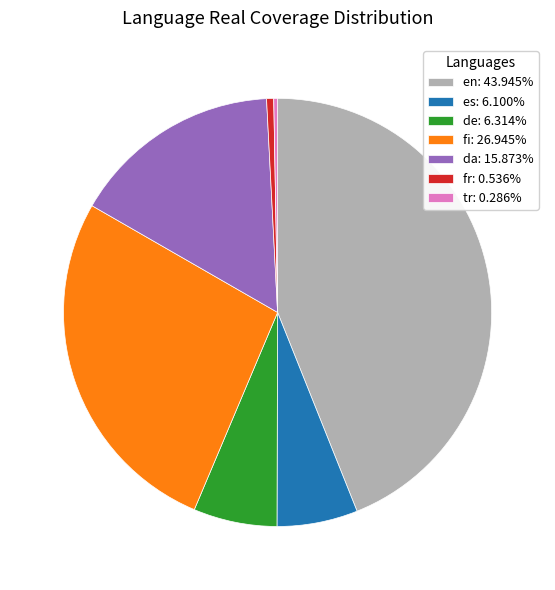

Between de and da, which is larger?

da